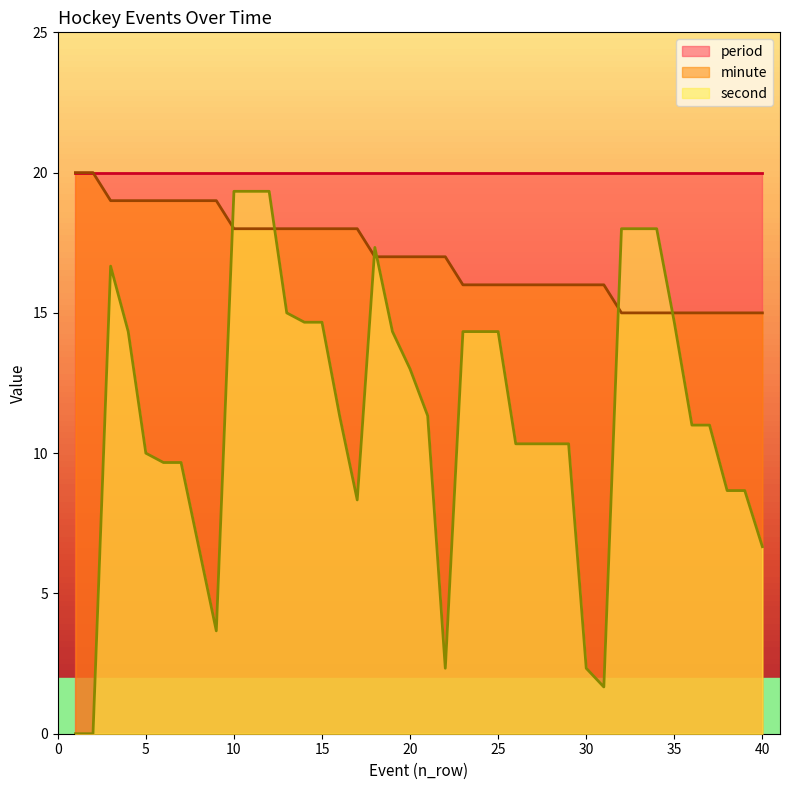

Read the minute value at 4.

19.0